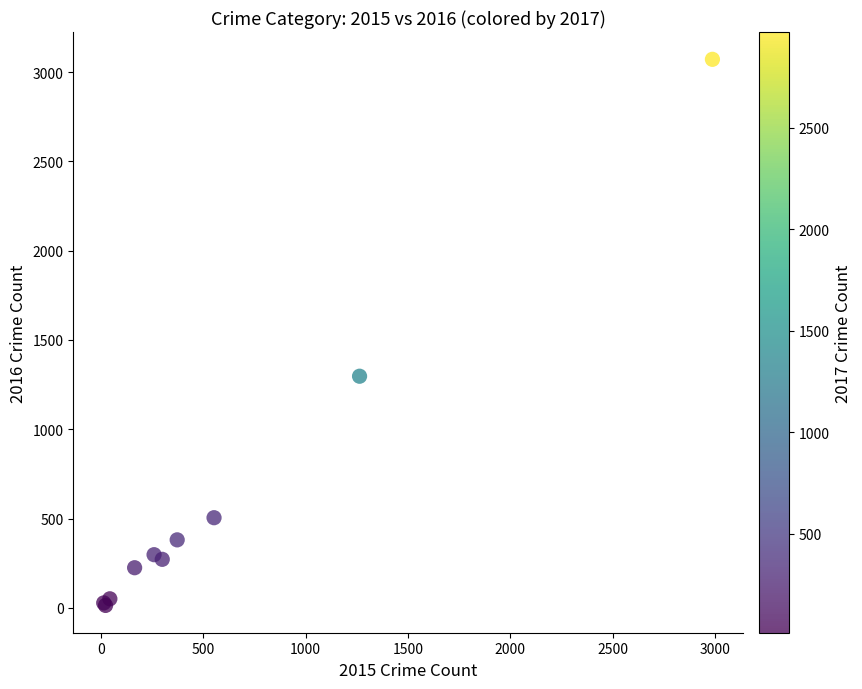

What Y value in the scatter plot is closest to 1542?

1297